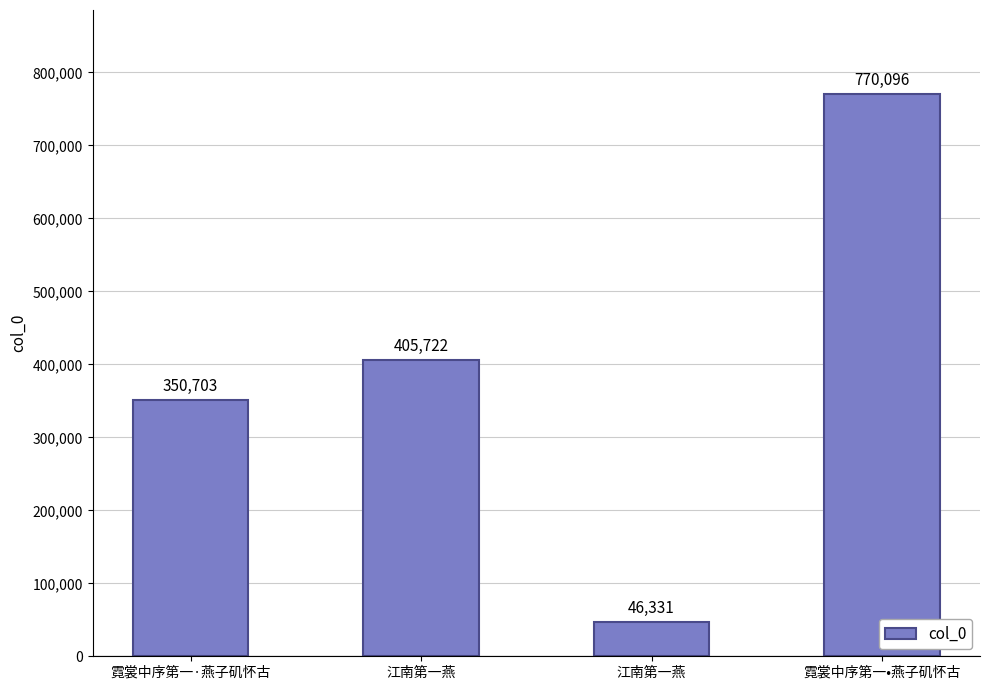

Reading left to right, list all the values displayed in this chart.

霓裳中序第一·燕子矶怀古=350703	江南第一燕=405722	江南第一燕=46331	霓裳中序第一•燕子矶怀古=770096